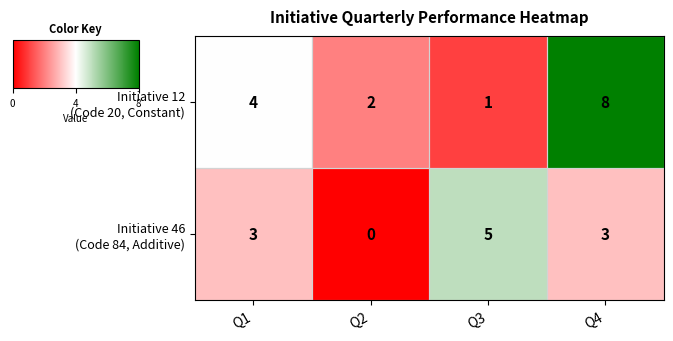

What is the total value across all series at Q3?

6